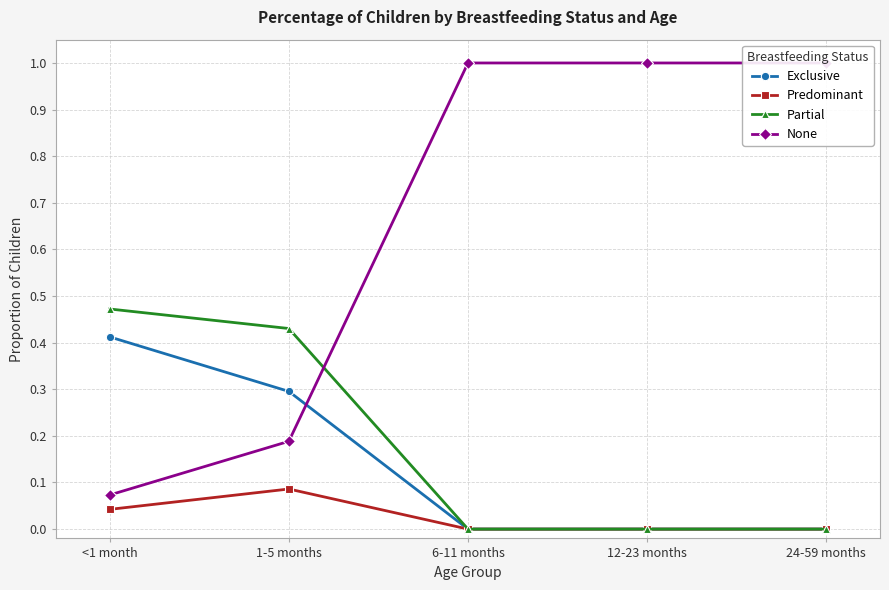

How many positive values does the Predominant series have?

2